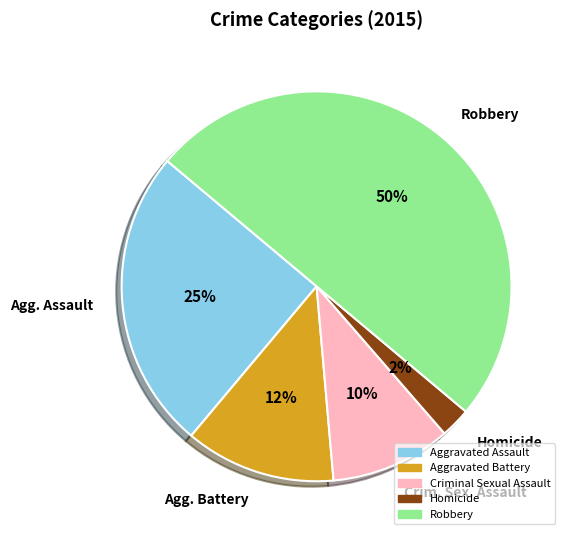

To the nearest percent, what is the average slice percentage?

20%